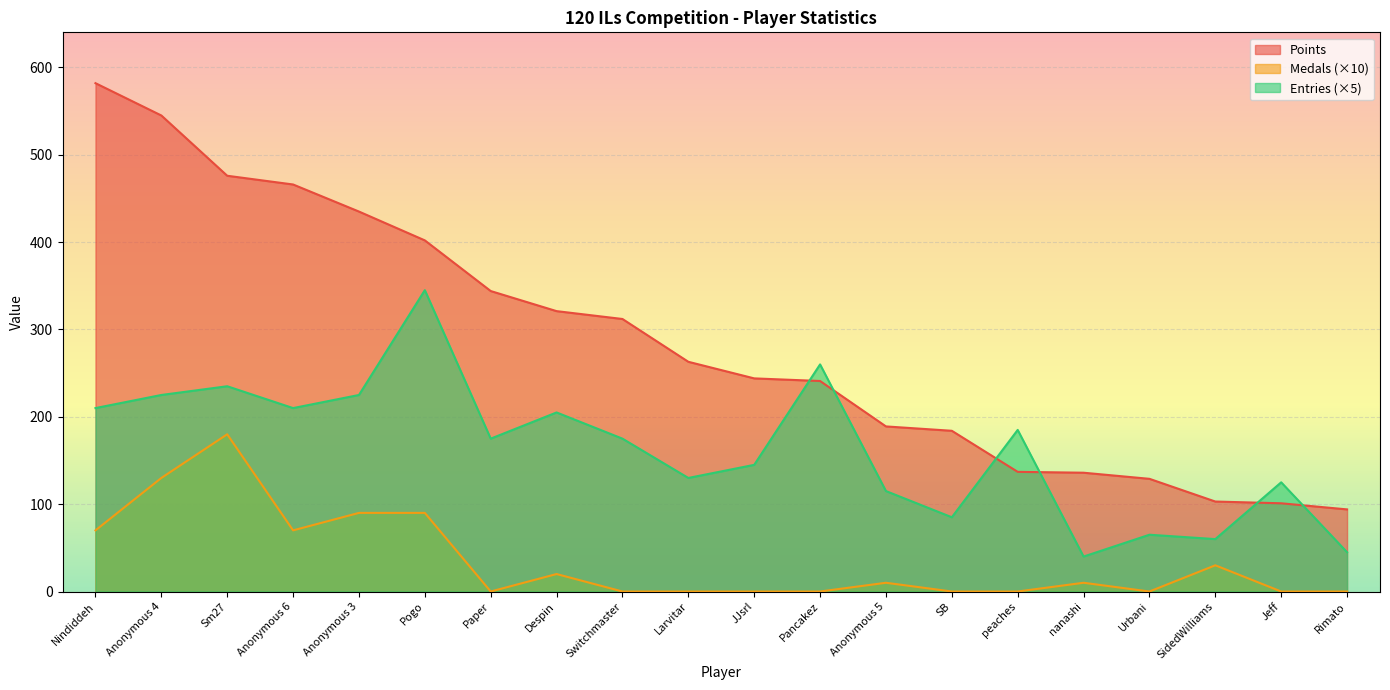

Read the Points value at Anonymous 5, to the nearest 10.

190